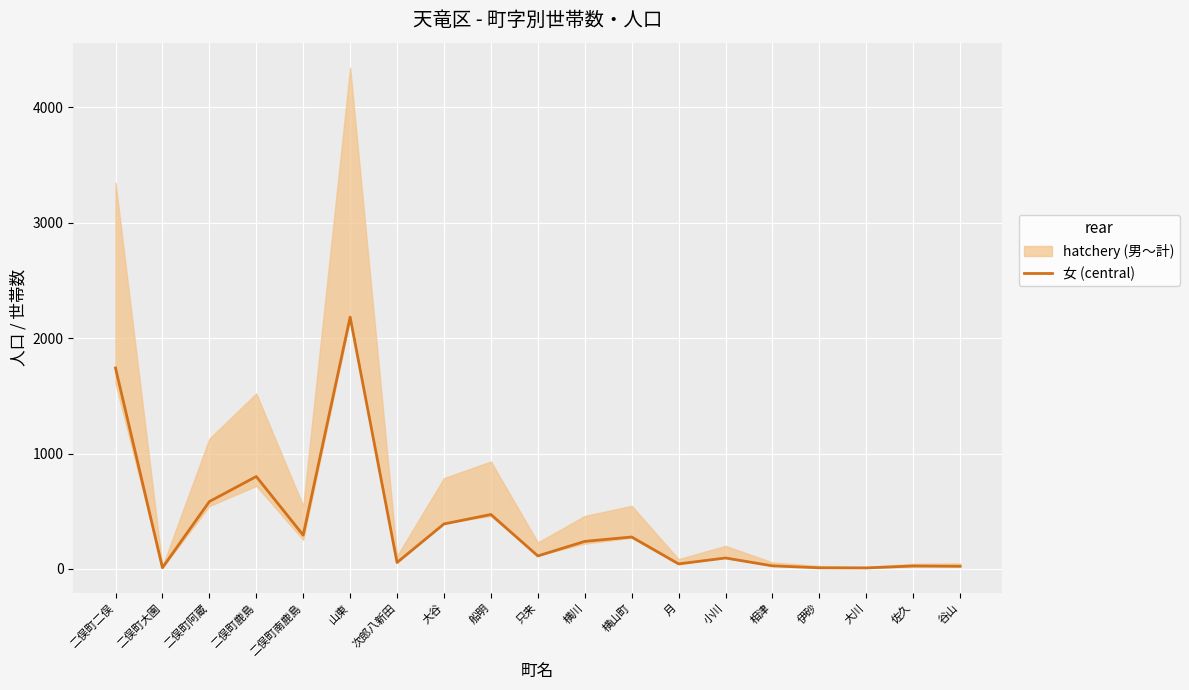

Where is the first local maximum?

二俣町鹿島